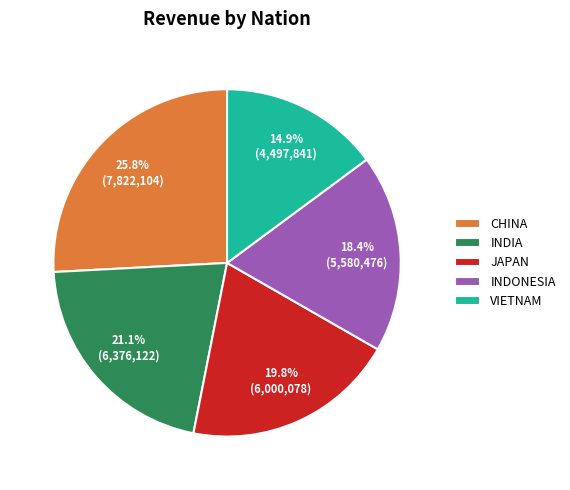

Approximately how many times larger is the value at INDIA compared to VIETNAM?

1.4